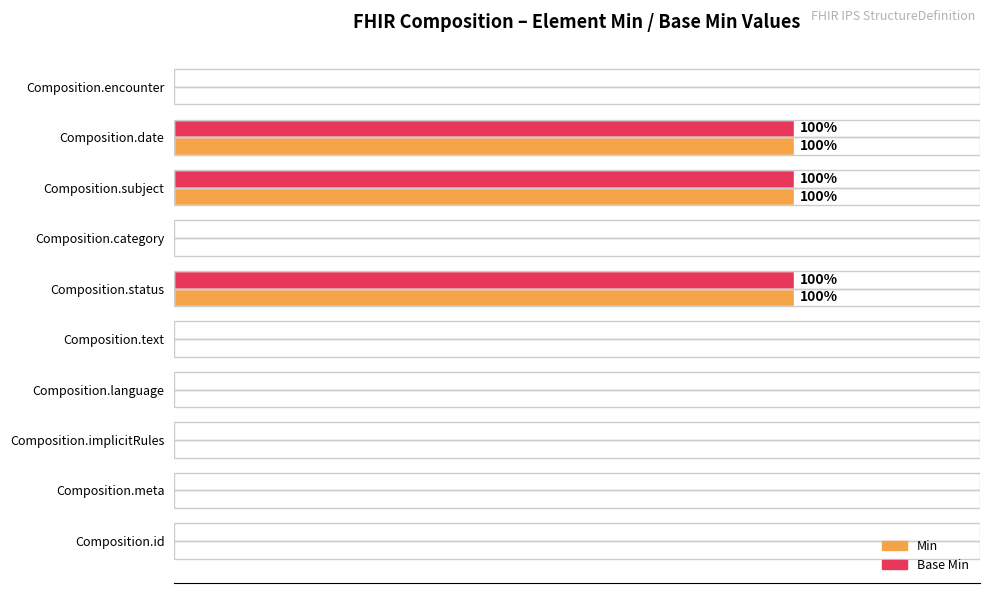

What are all the series names shown in the legend?

Min, Base Min